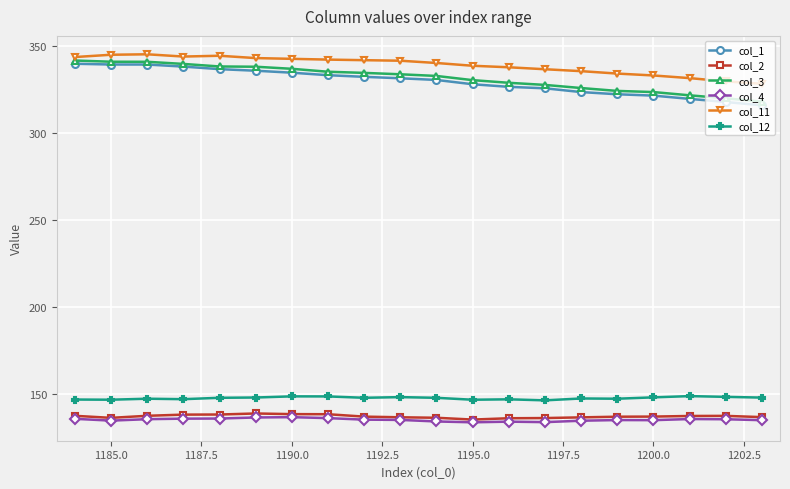

What is the value of the col_2 point at the 5th from the left?

138.2